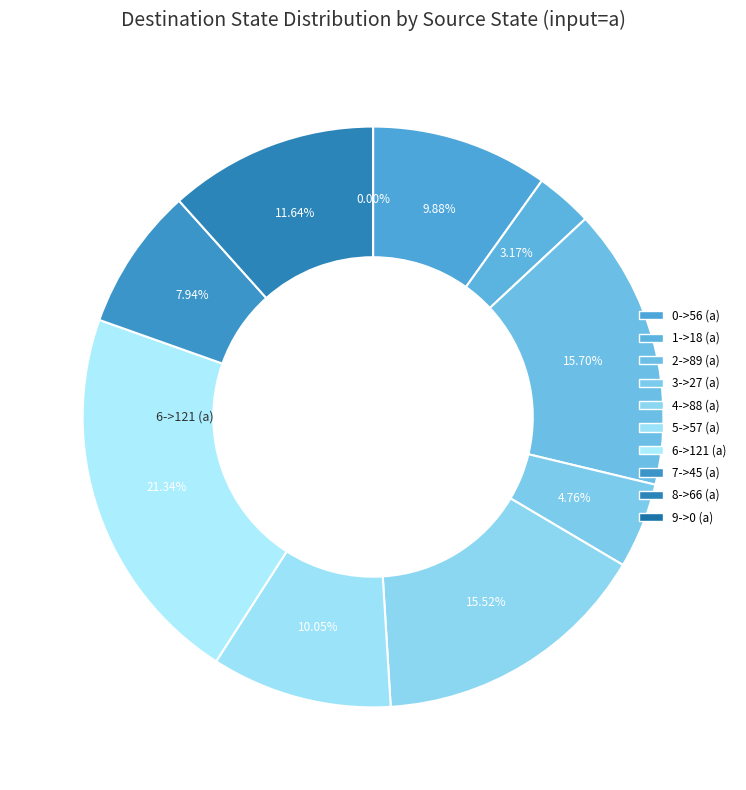

How many slices are in this pie chart?

10